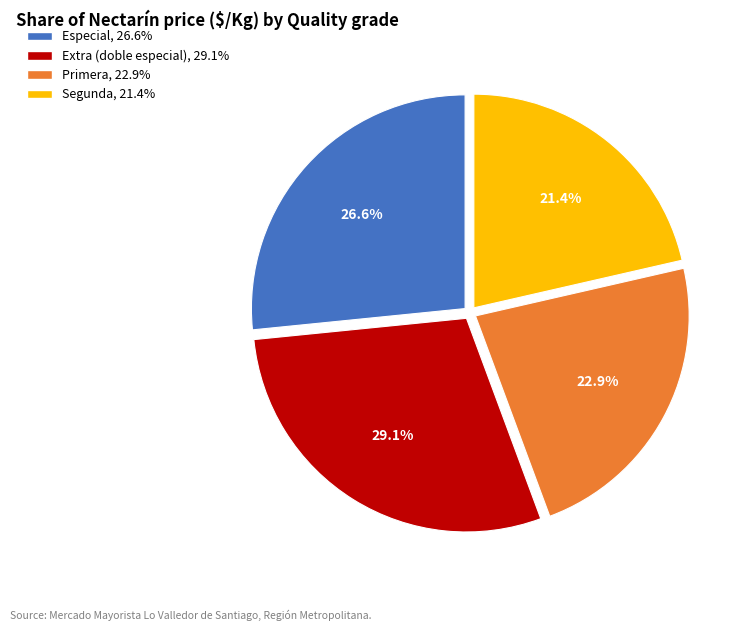

Which category has the biggest portion of the pie?

Extra (doble especial)